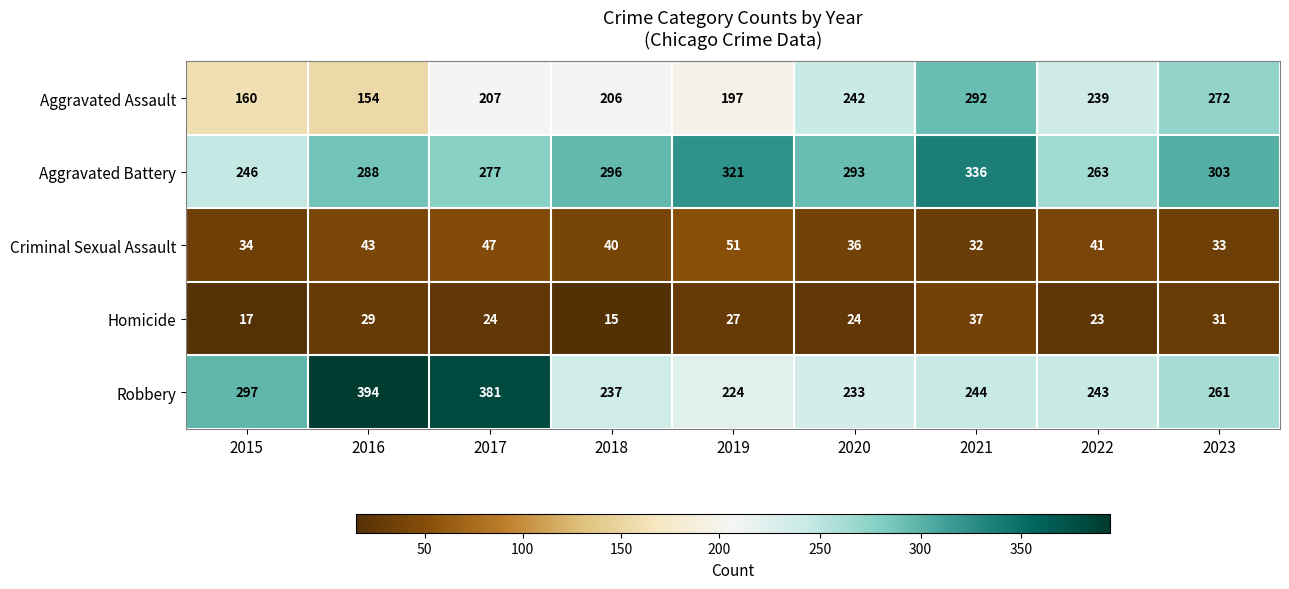

Rank the series by their maximum value, from lowest to highest.

Homicide, Criminal Sexual Assault, Aggravated Assault, Aggravated Battery, Robbery